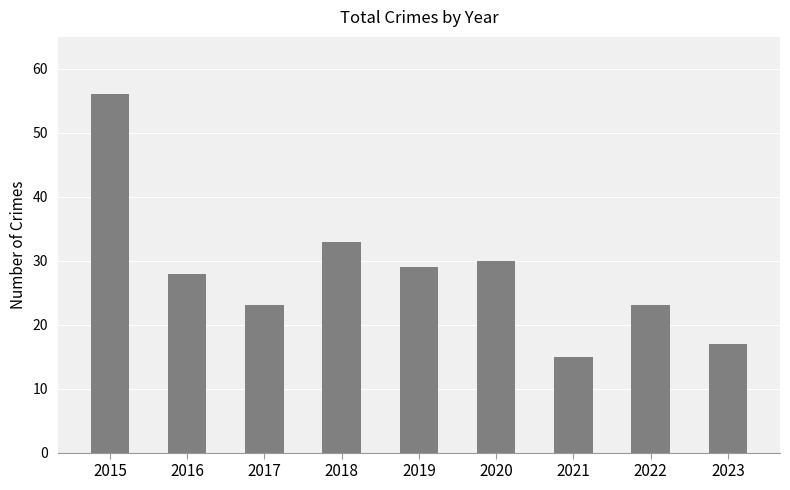

What is the maximum value shown in the chart?

56